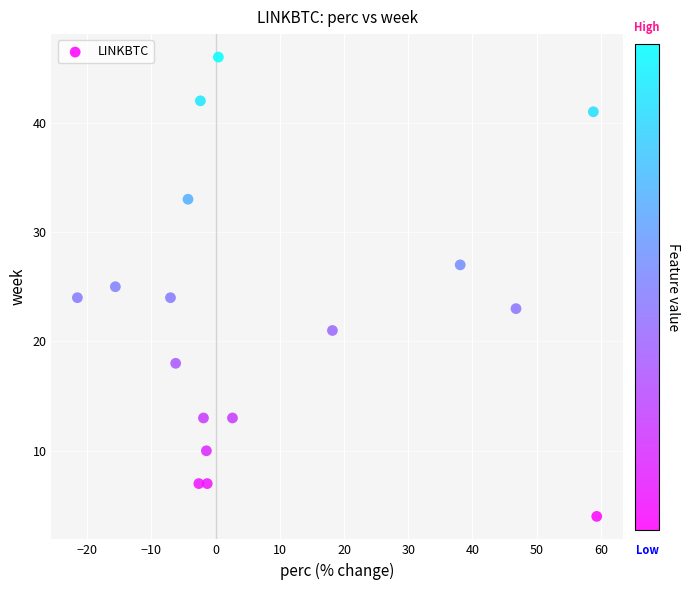

What is the range of Y values (max minus min)?

42